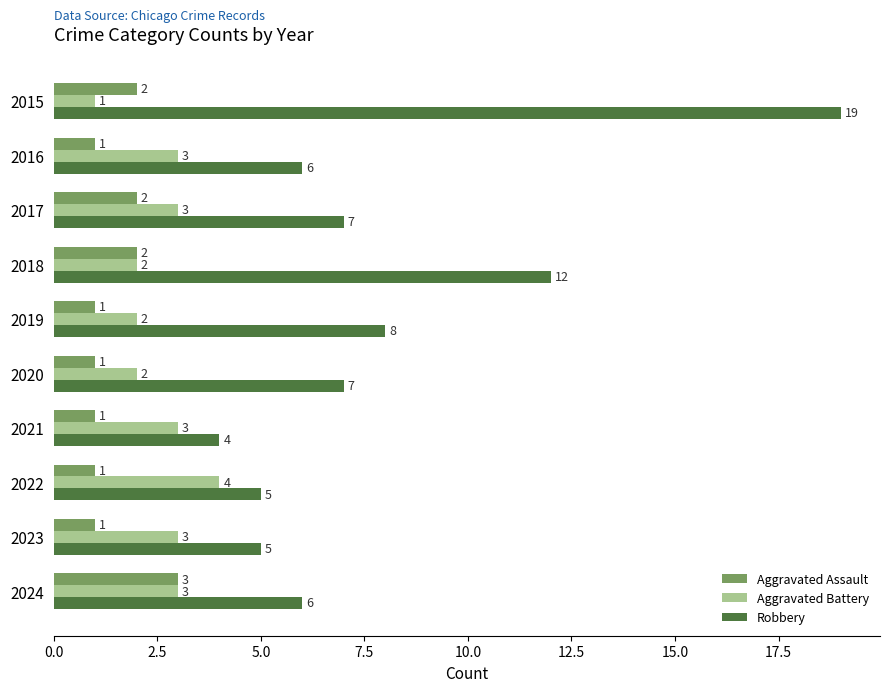

What is the smallest value displayed?

1